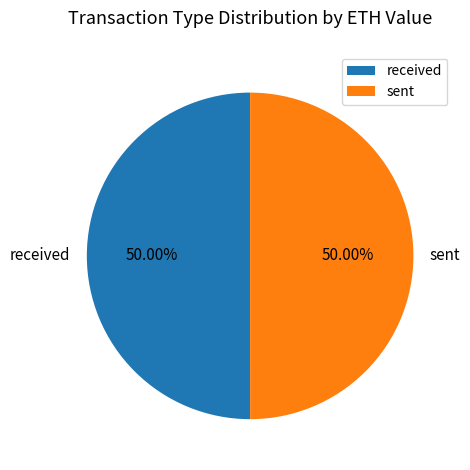

What is the ratio of the value at sent to the value at received?

1.0